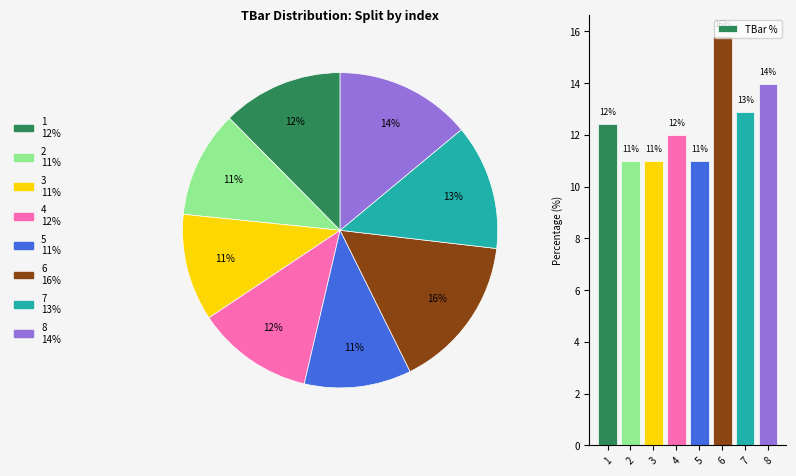

What percentage is the 6 slice, to the nearest percent?

16%